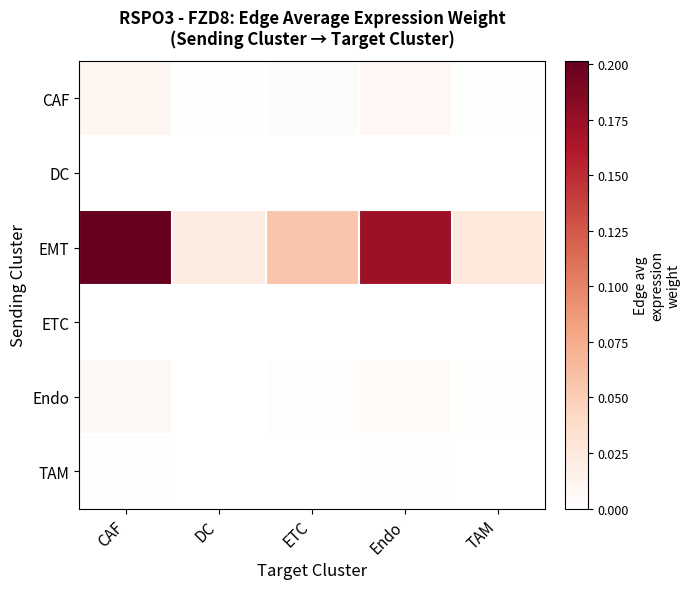

At which category is the sum across all series the highest?

CAF